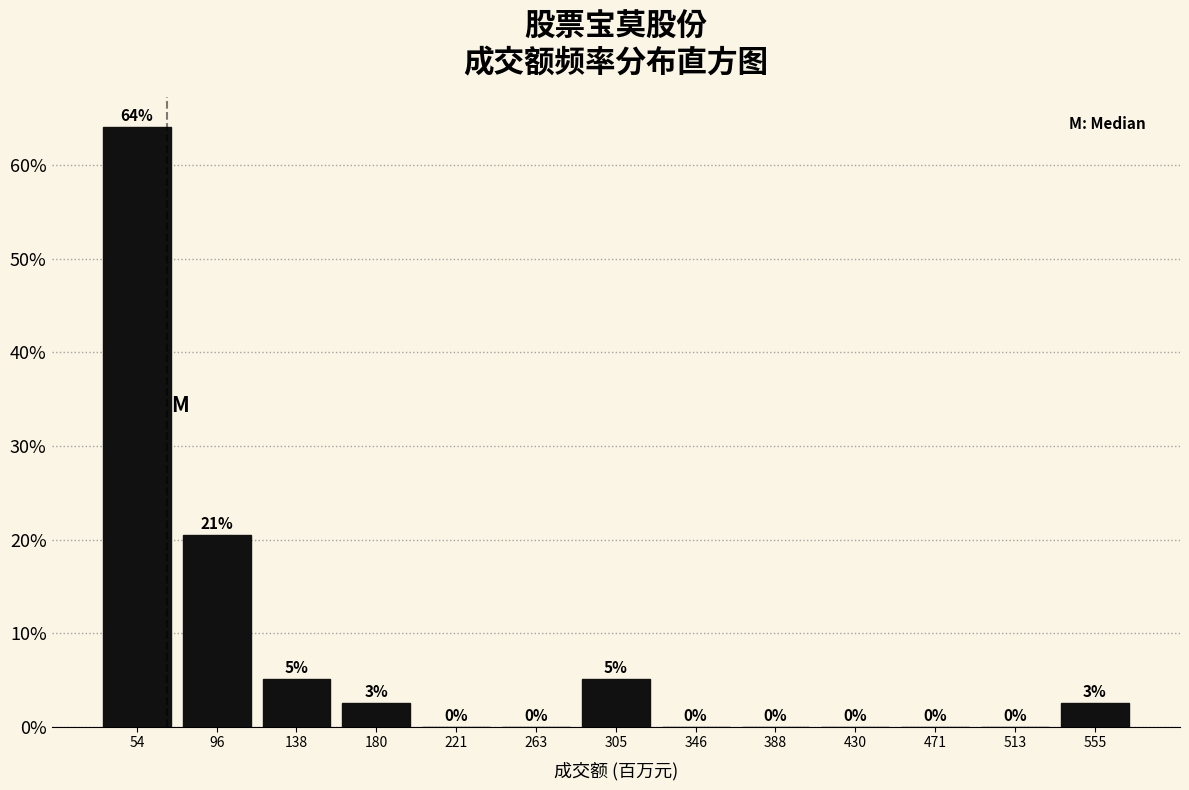

Over which range of the x-axis is the bar tallest?

35 to 75